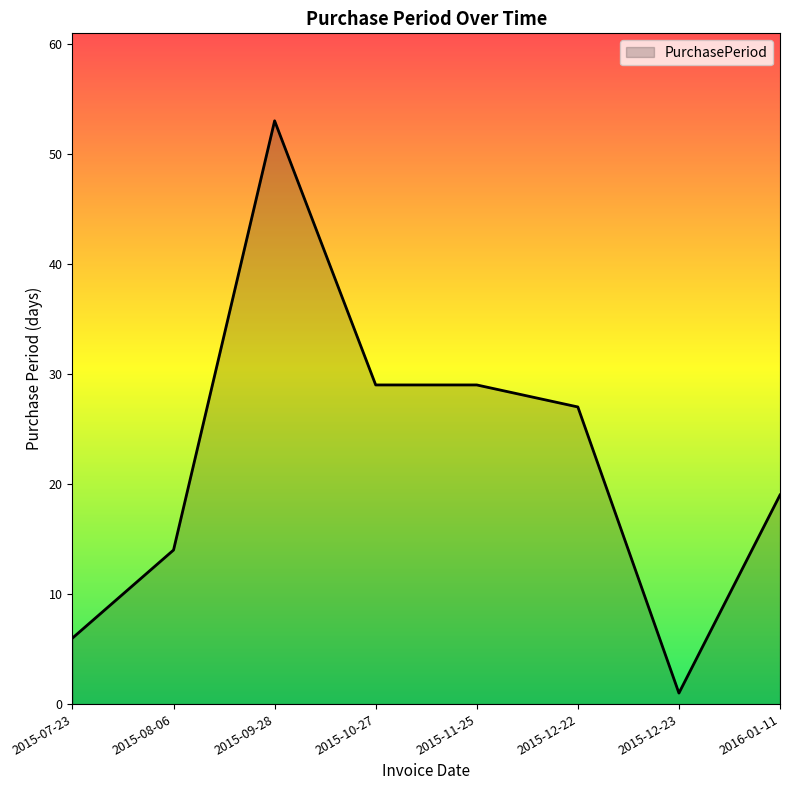

Count the number of data series in this chart.

1